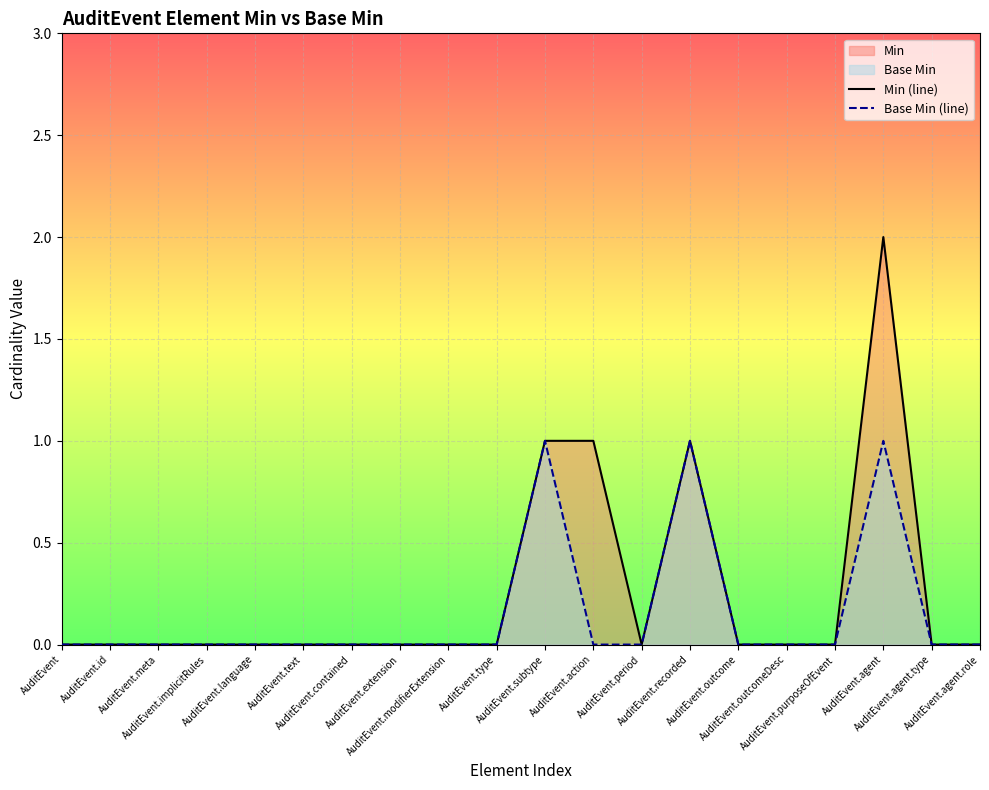

Is the value of Min (line) at AuditEvent.meta greater than the value of Base Min (line) at AuditEvent.agent.type?

No